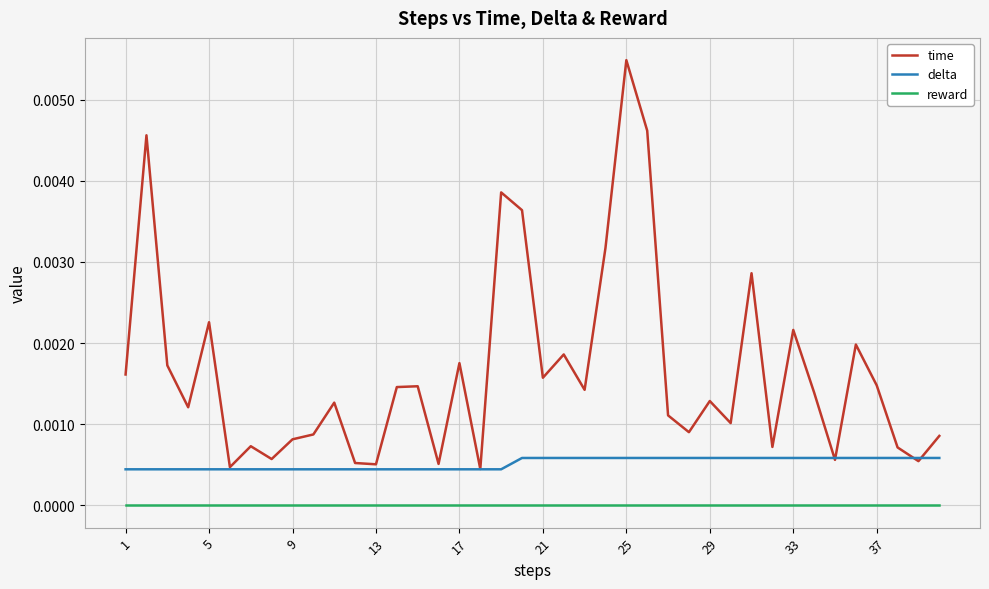

Rank the series by their average value, from highest to lowest.

time, delta, reward